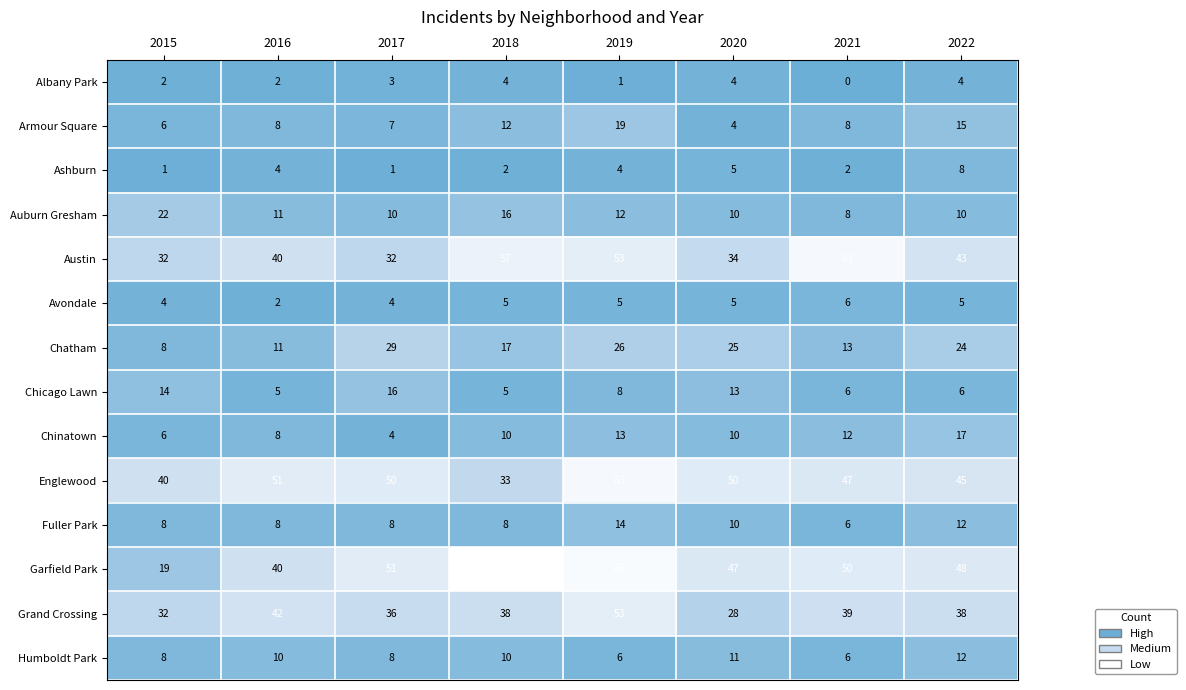

At which category is the sum across all series the highest?

2019